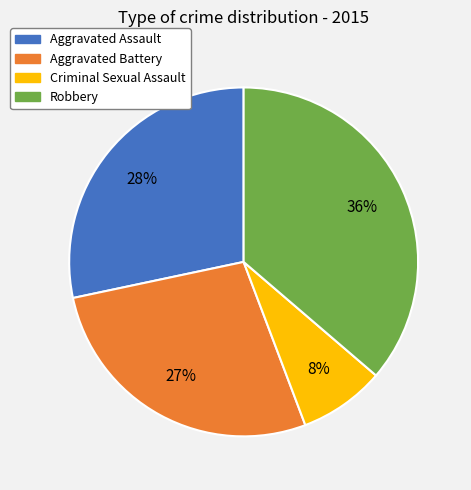

Which slice is the smallest?

Criminal Sexual Assault